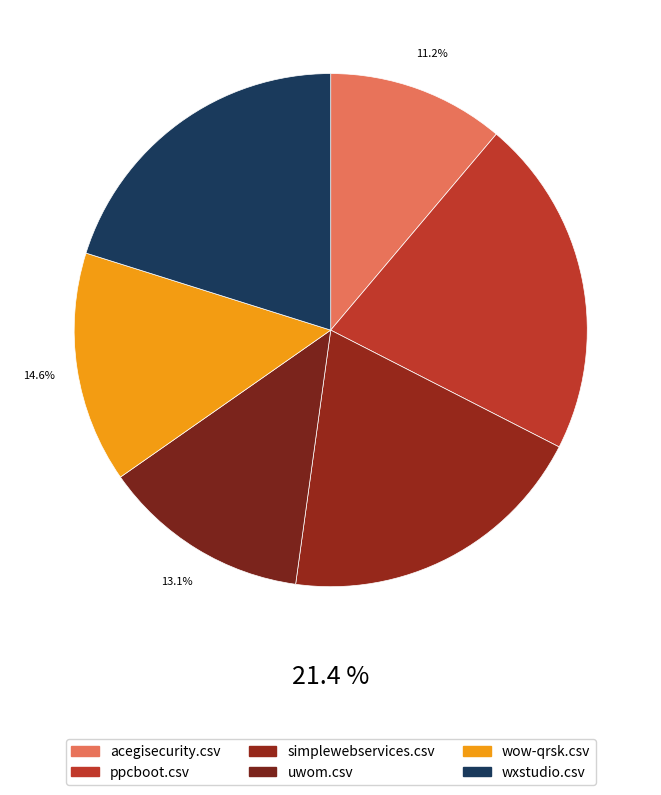

Which category has the smallest portion of the pie?

acegisecurity.csv